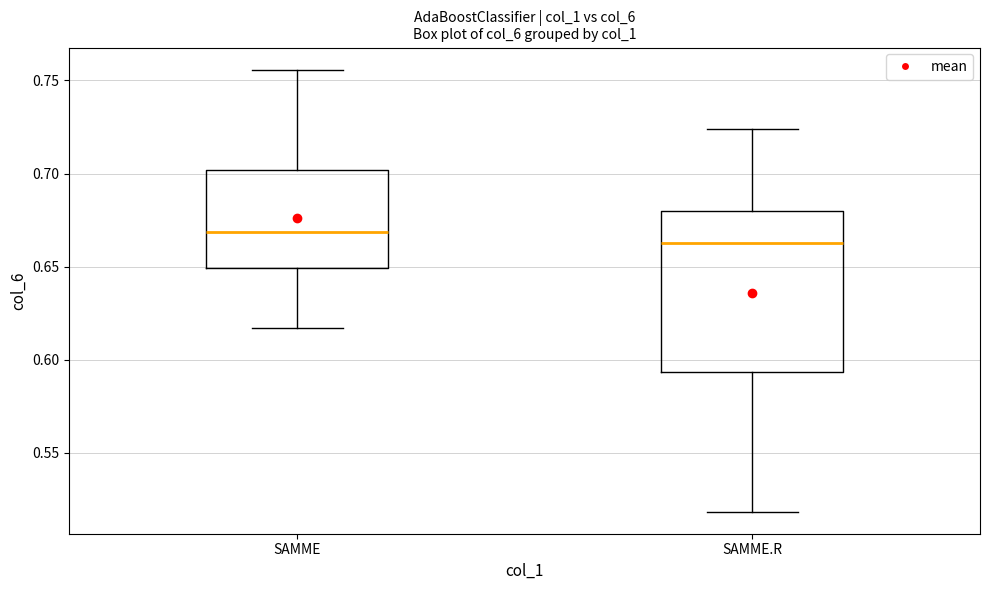

Which box's median line is the lowest?

SAMME.R